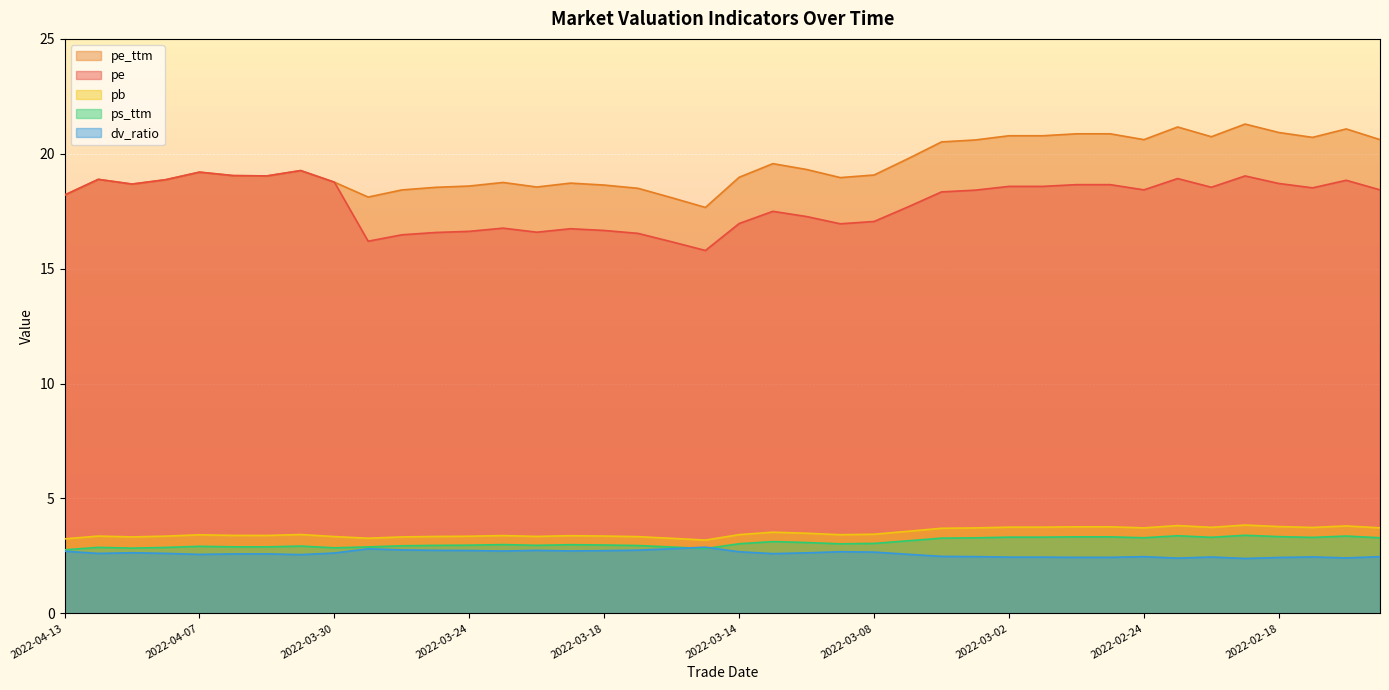

Which label corresponds to the largest value in the chart?

2022-02-21